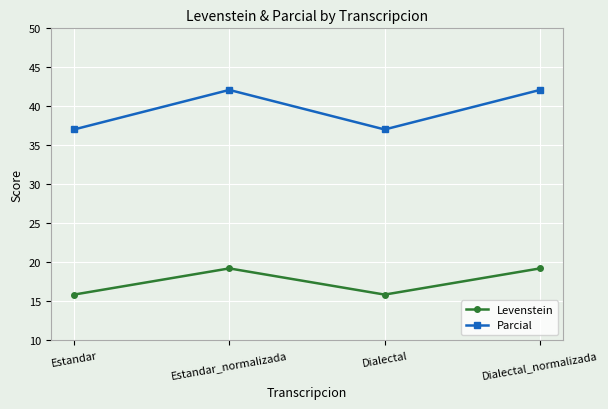

What position from the right is Estandar_normalizada?

3